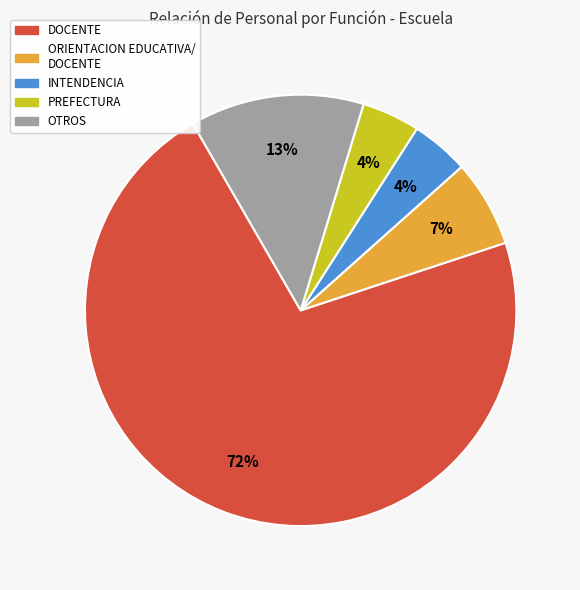

Which category has the biggest portion of the pie?

DOCENTE